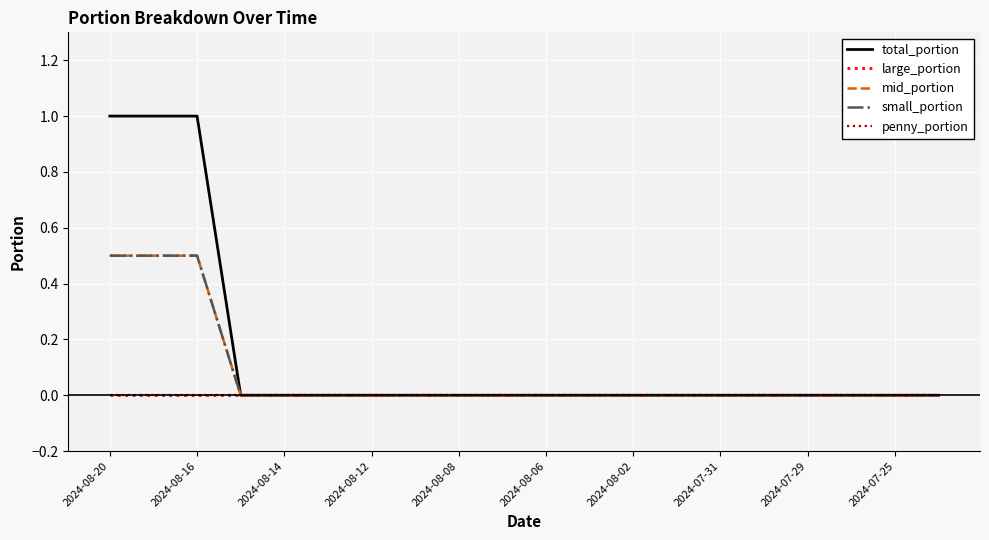

Is this an area chart (filled region under the line)?

No